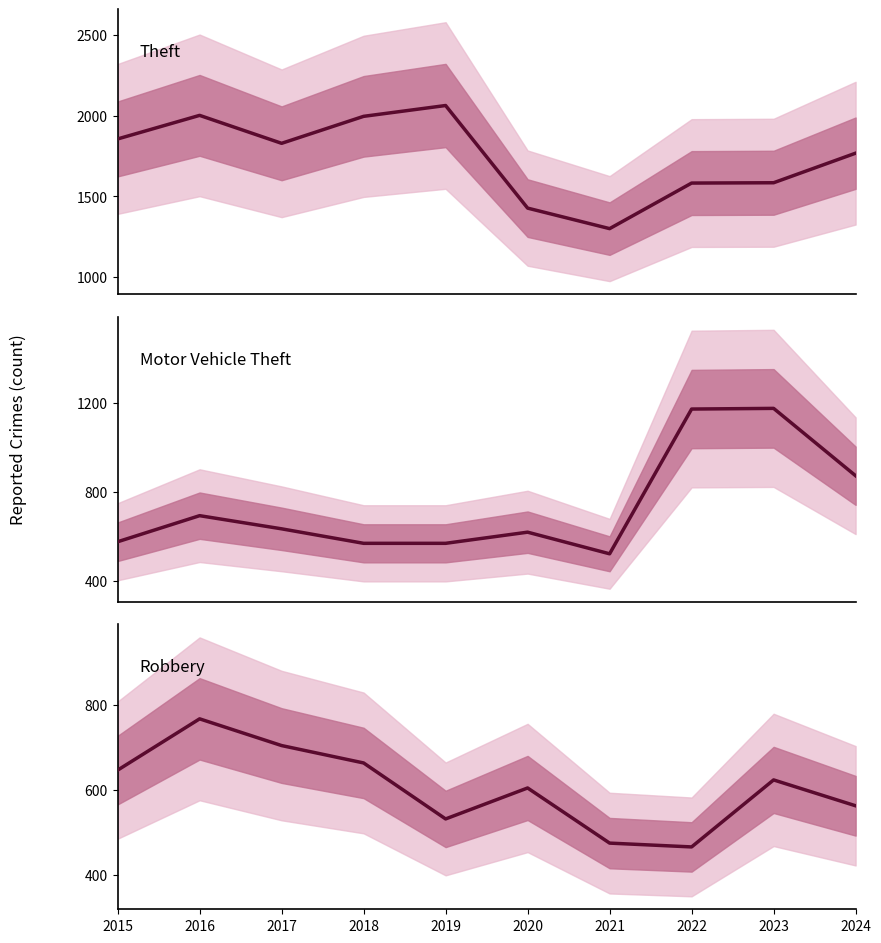

What is the difference between the Theft values at 2016 and 2020?

574